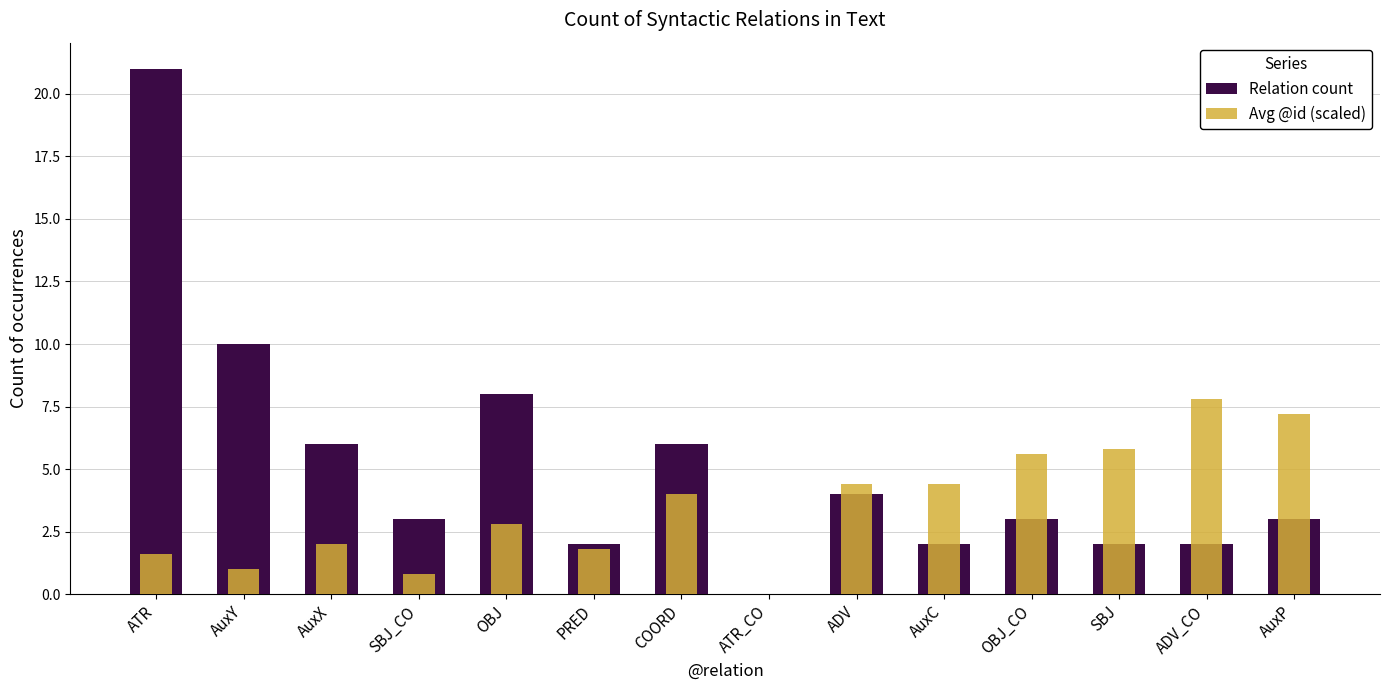

Which series changed the most between AuxX and SBJ?

Relation count